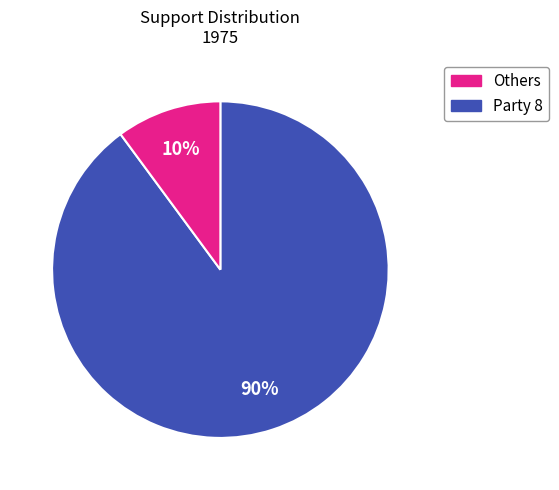

Is there a majority slice in this chart?

Yes